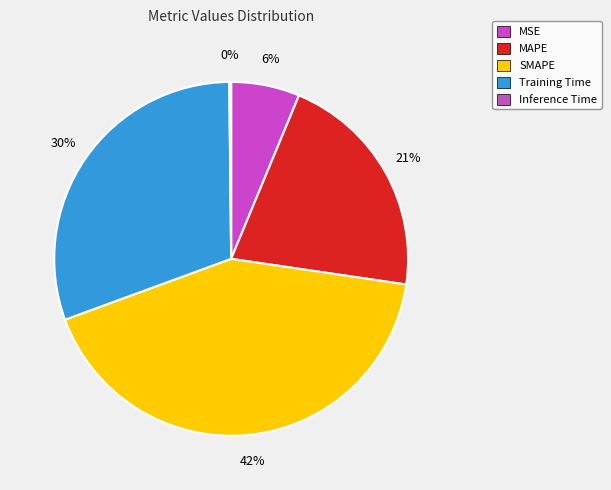

What is the change in value from MSE to MAPE?

+0.7